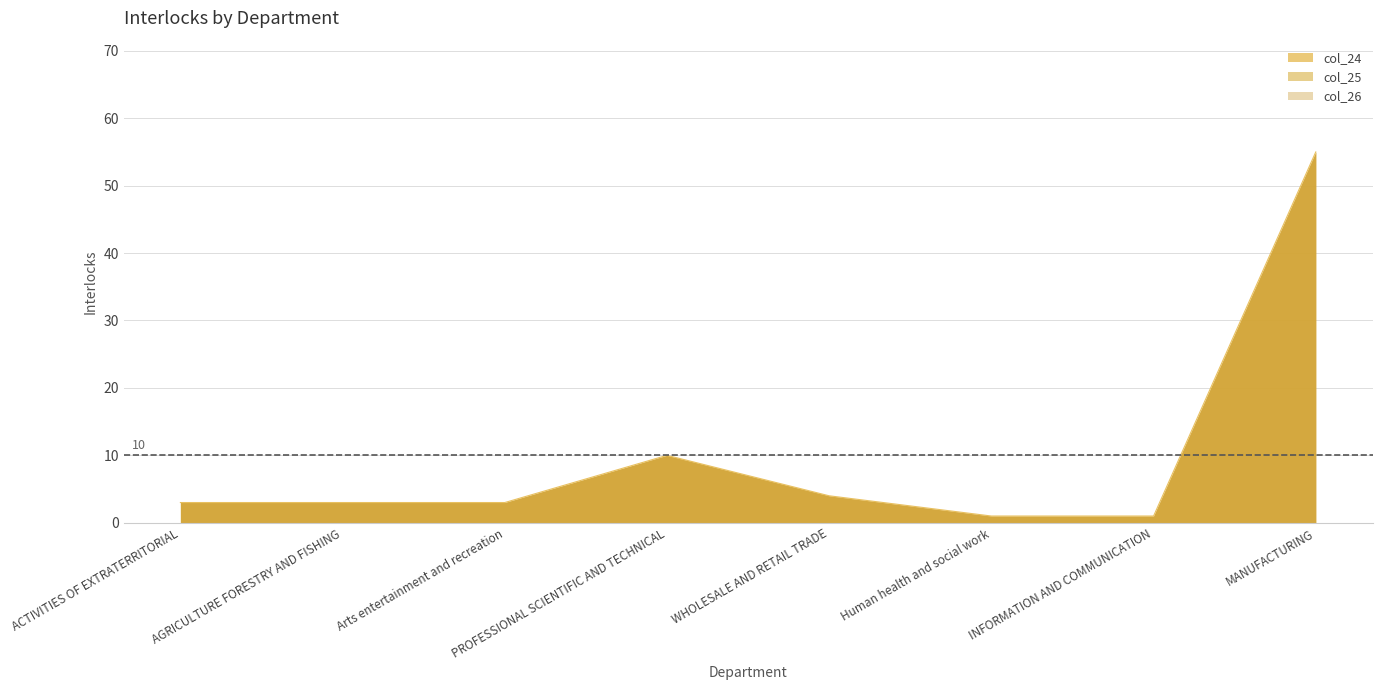

What is the sum of all col_25 values?

80